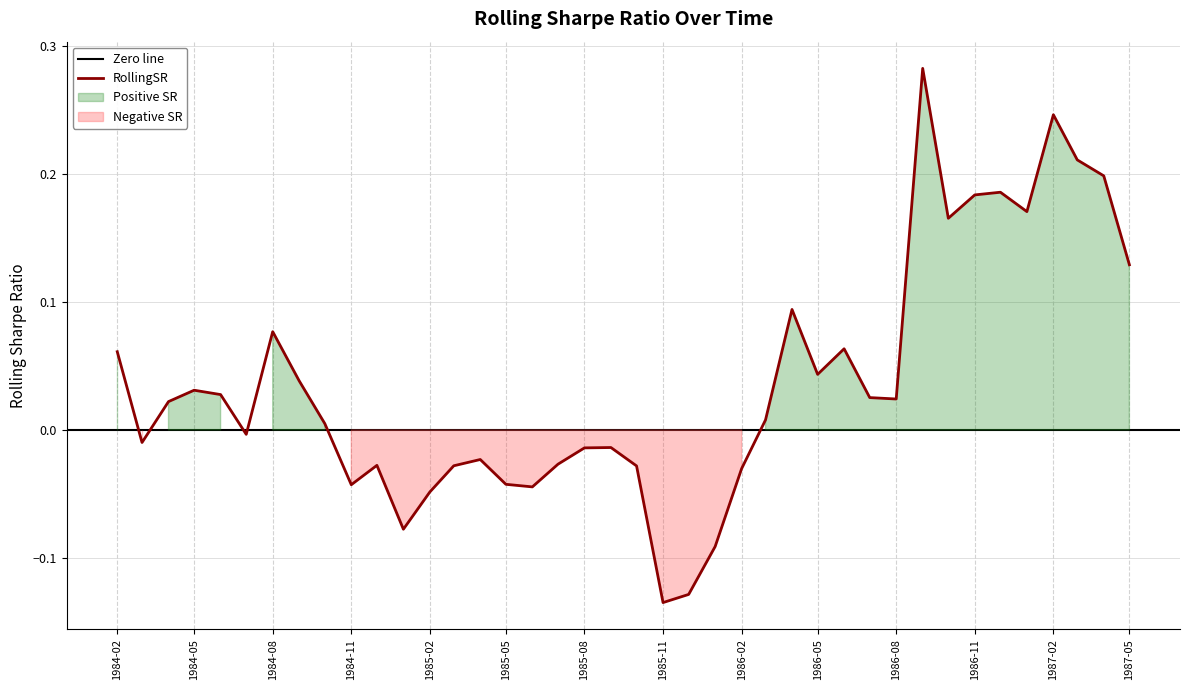

True or false: the data has more than 2 interior local peaks.

True